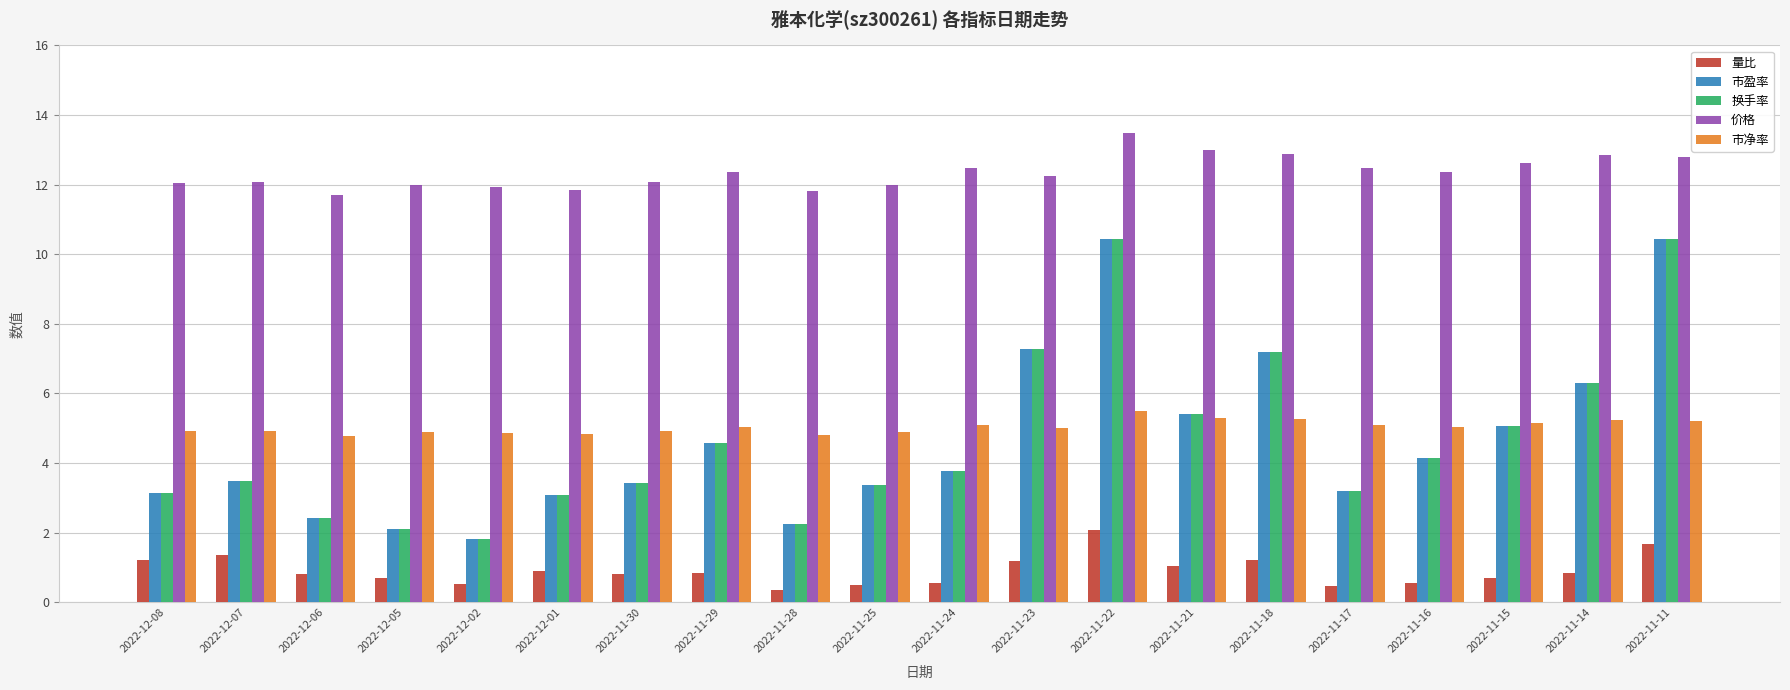

What is the spread (max minus min) of values at 2022-11-25?

11.5